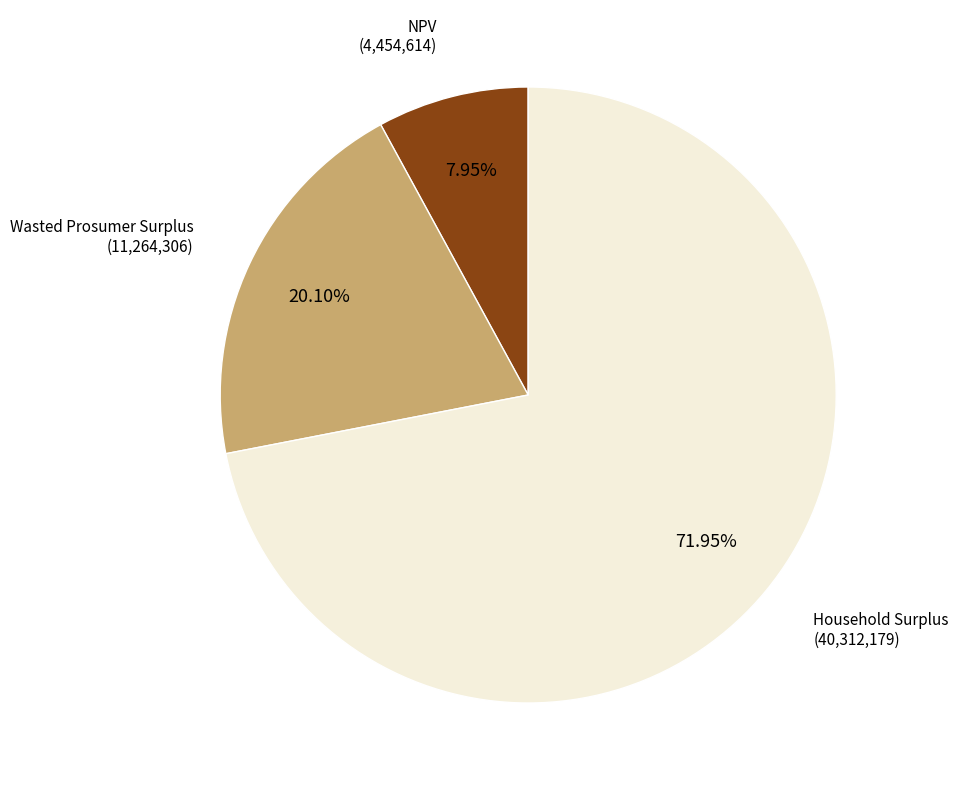

Does any single category account for the majority?

Yes